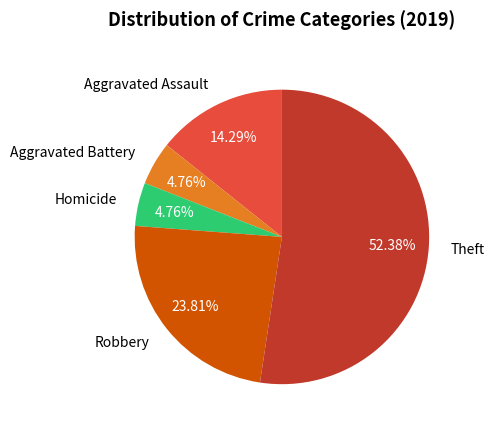

Do Robbery and Aggravated Assault together represent more than half of the pie?

No